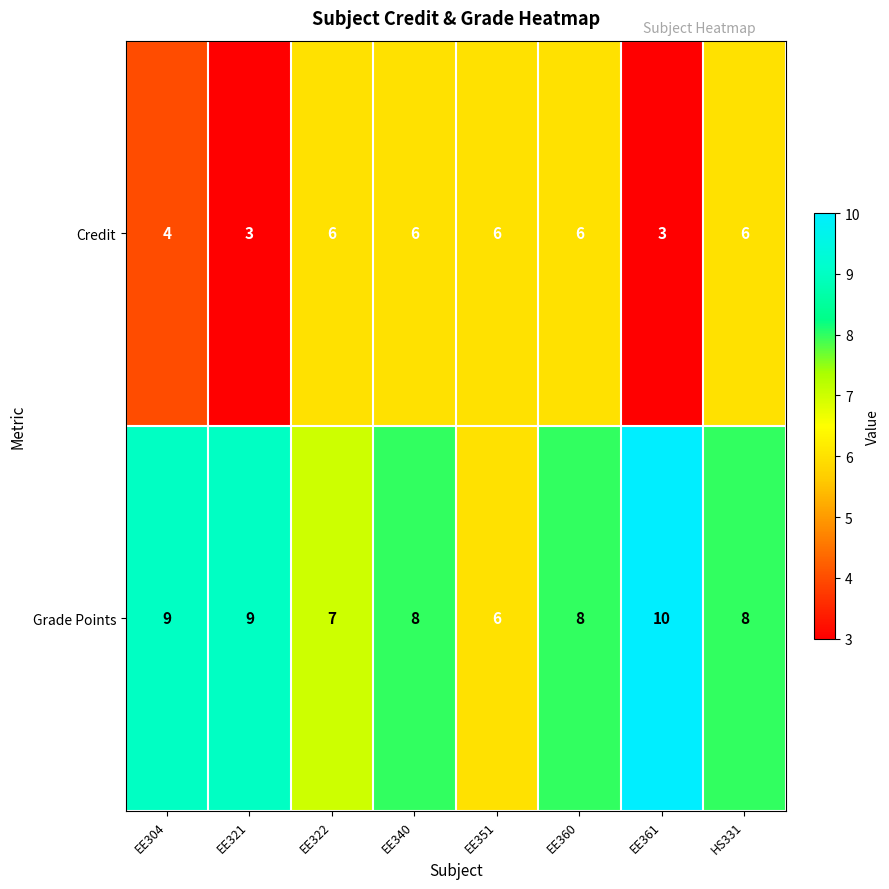

The value of Grade Points at EE321 is 14. True or false?

False